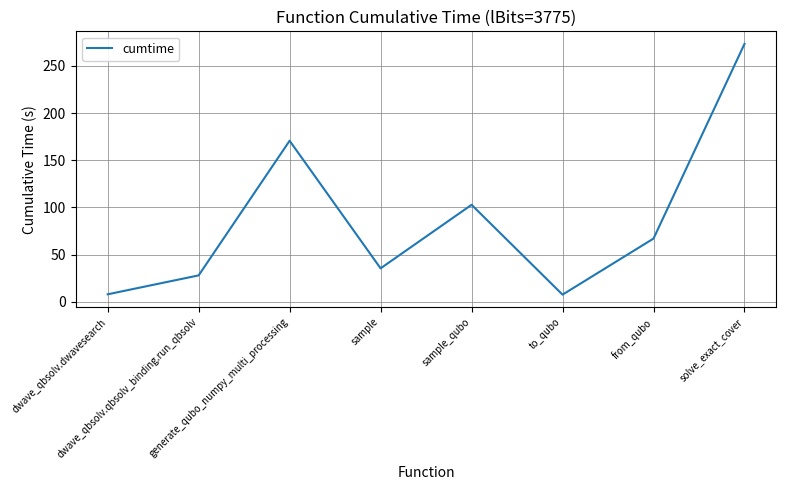

How many series are shown in this chart?

1